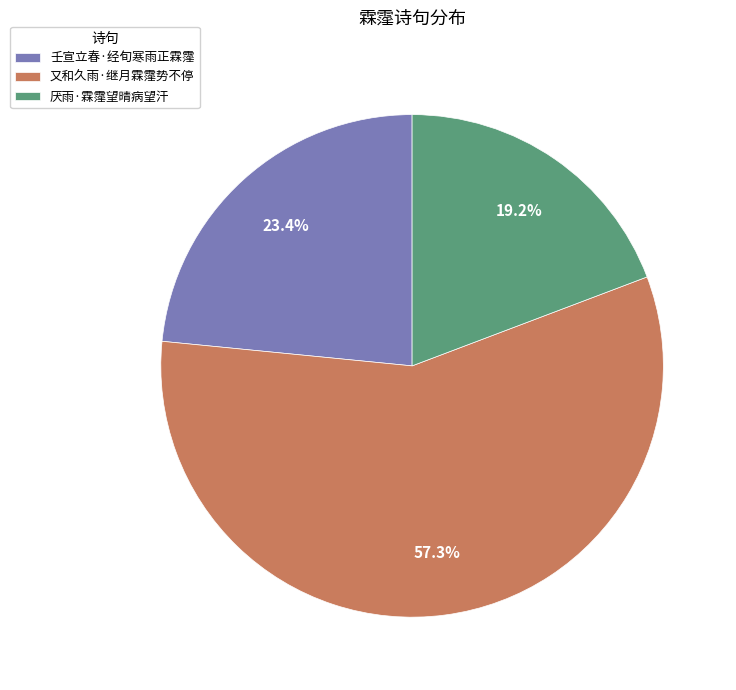

Is 壬宣立春·经旬寒雨正霖霪 the majority of the pie?

No